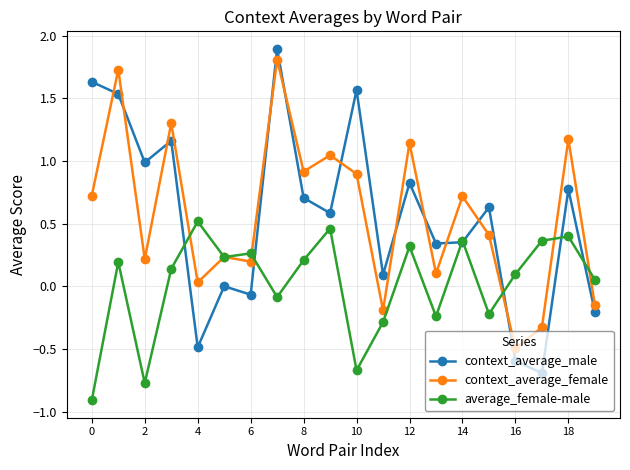

True or false: context_average_female has more than 0 points higher than both neighbors.

True